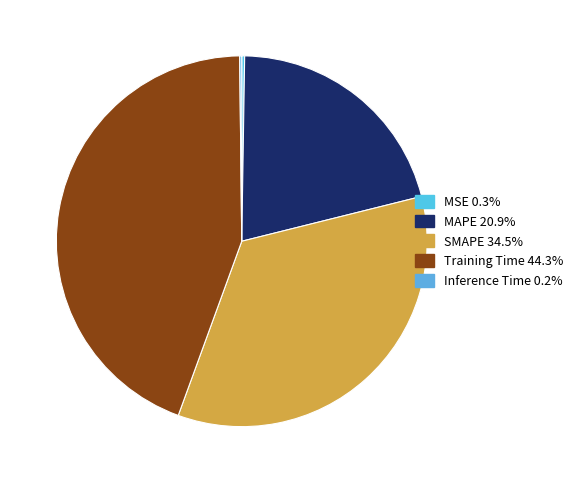

The MSE slice represents 0% of the pie. True or false?

True